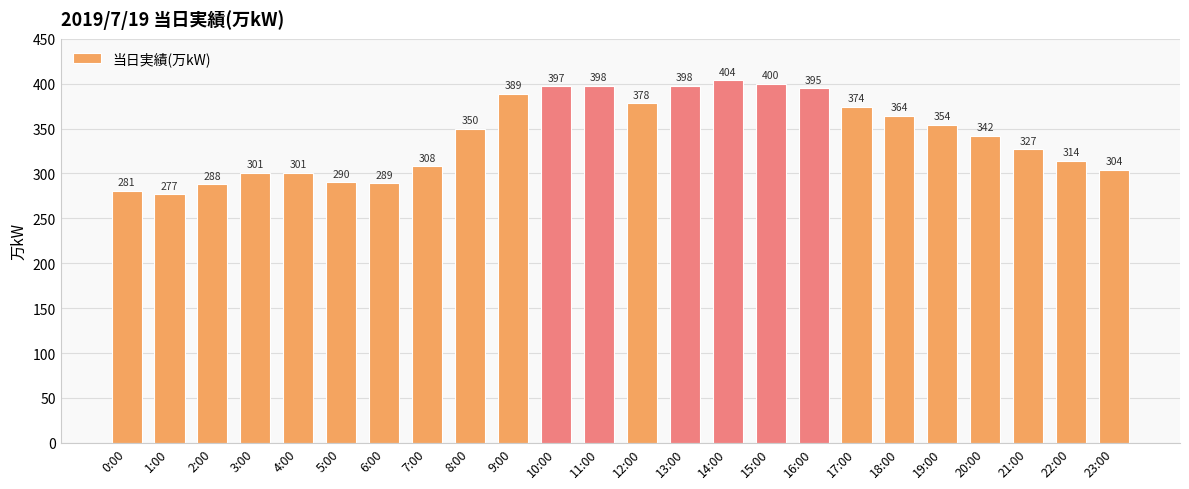

What is the sum of all values?

8223